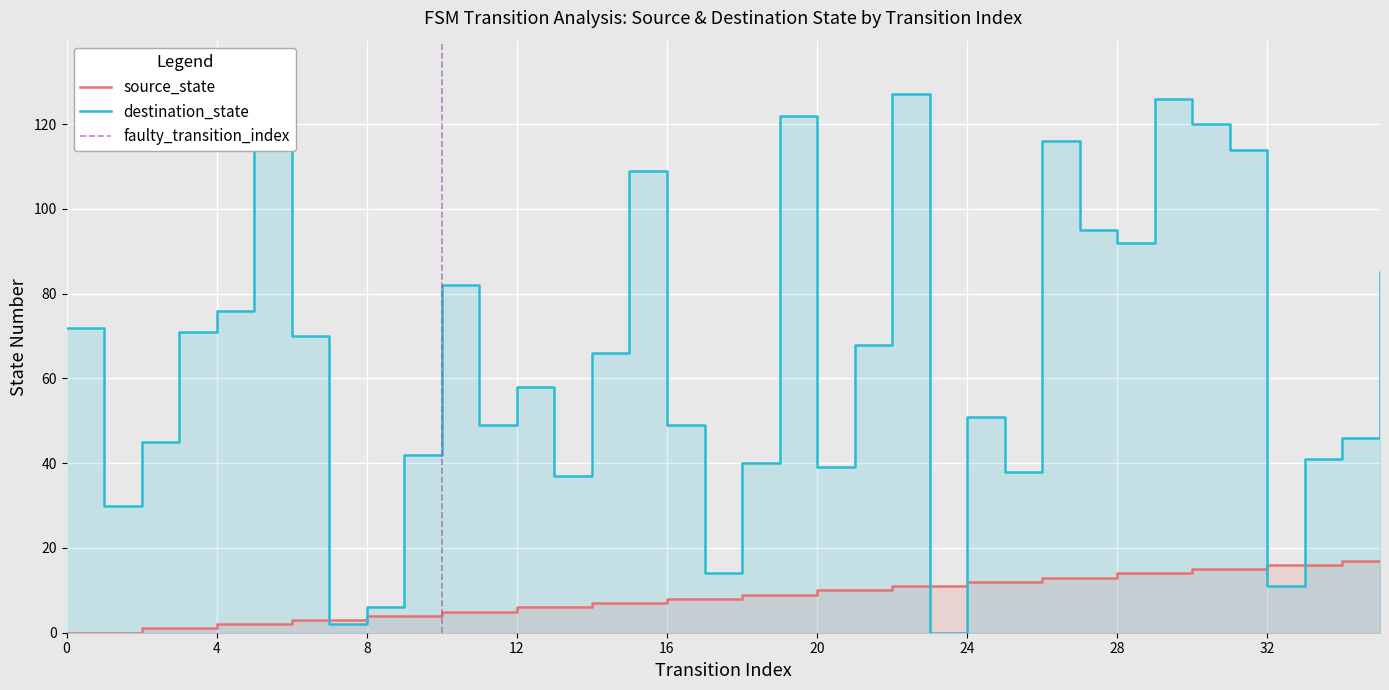

What is the approximate value of source_state at 23, to the nearest 10?

10